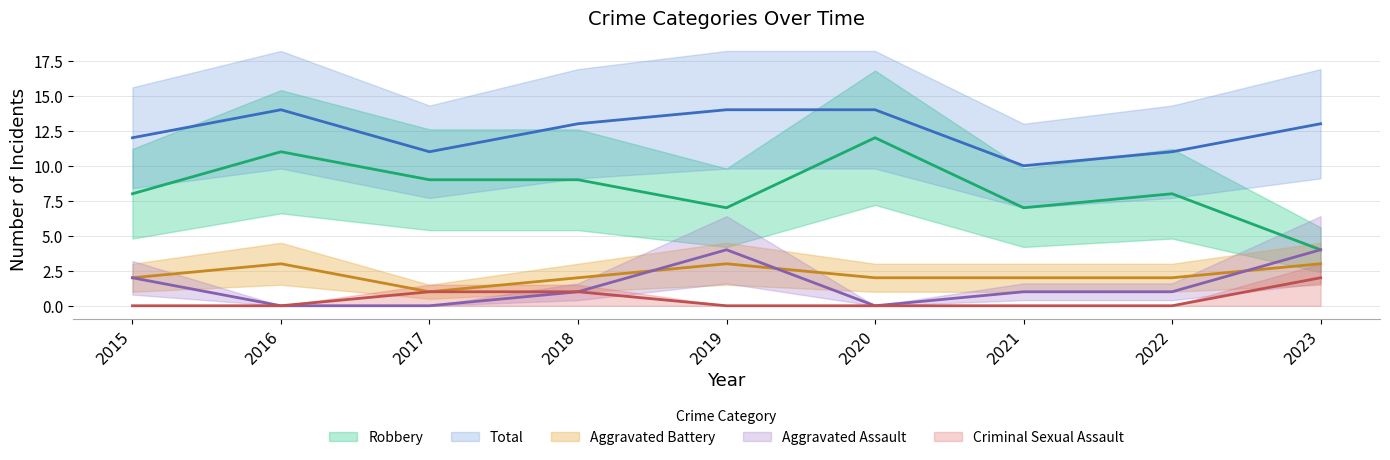

What is the greatest value displayed?

14